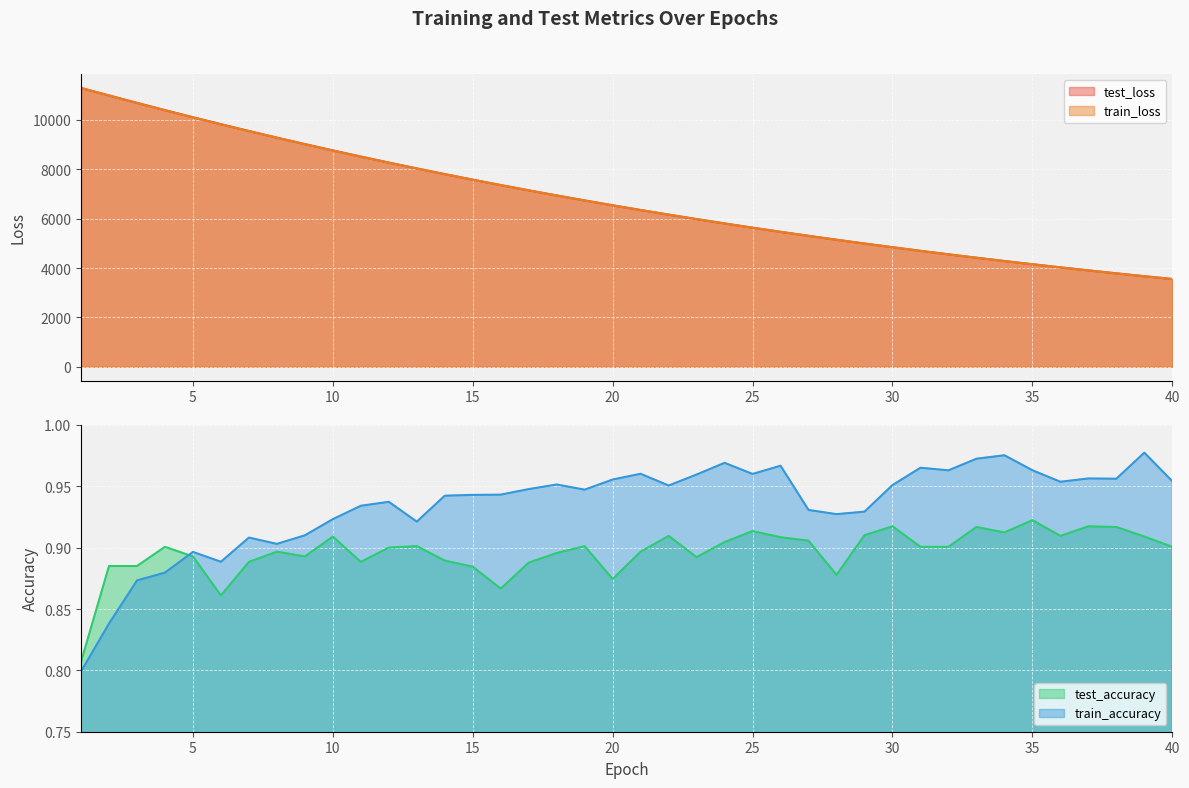

True or false: train_loss has a value of 4416.2 at 33.

True